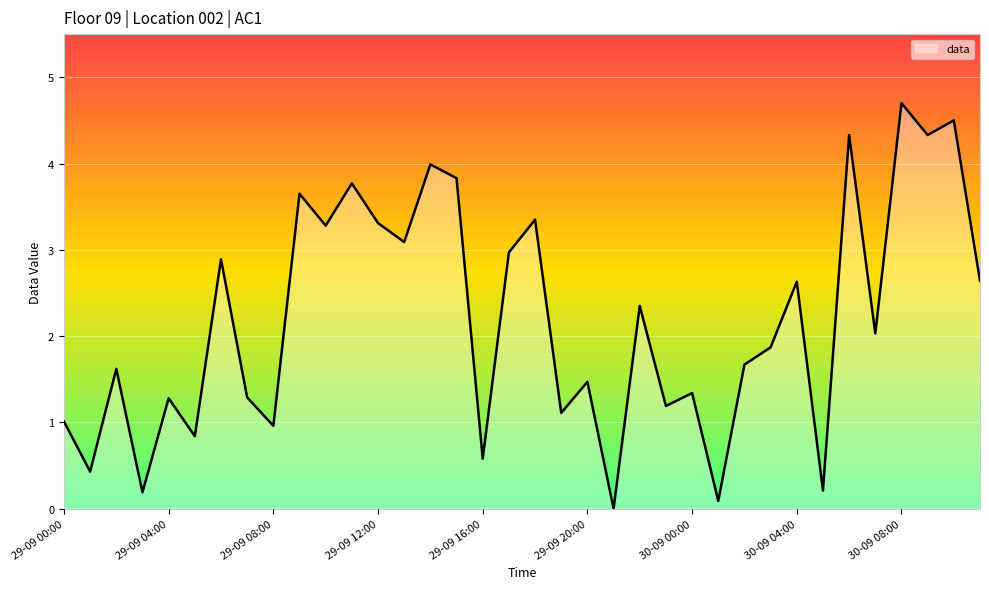

What is the maximum value shown in the chart?

4.7